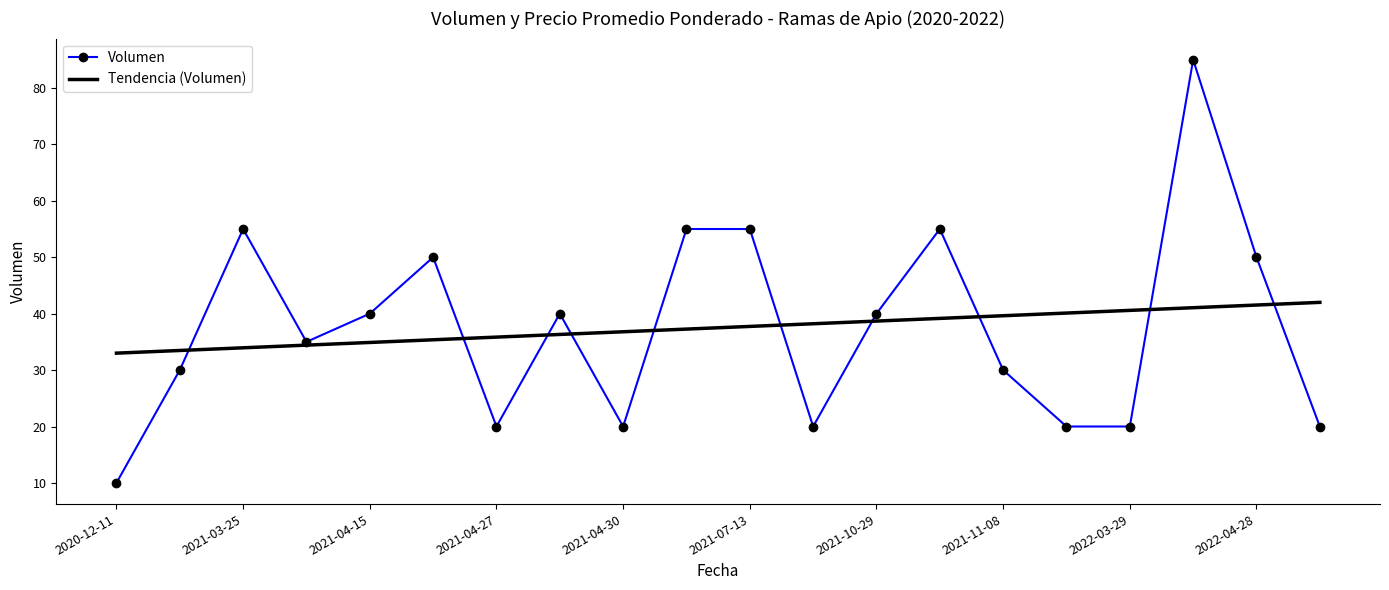

What is the lowest value of the Volumen series?

10.0